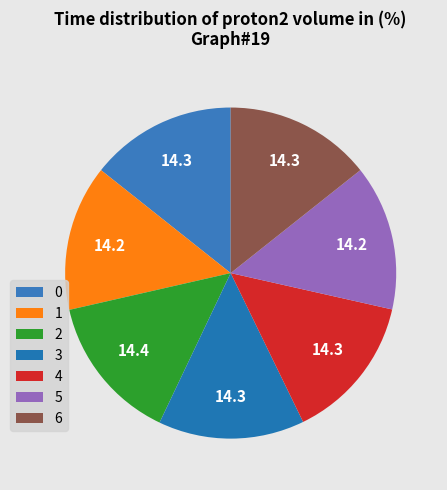

How many slices are in this pie chart?

7